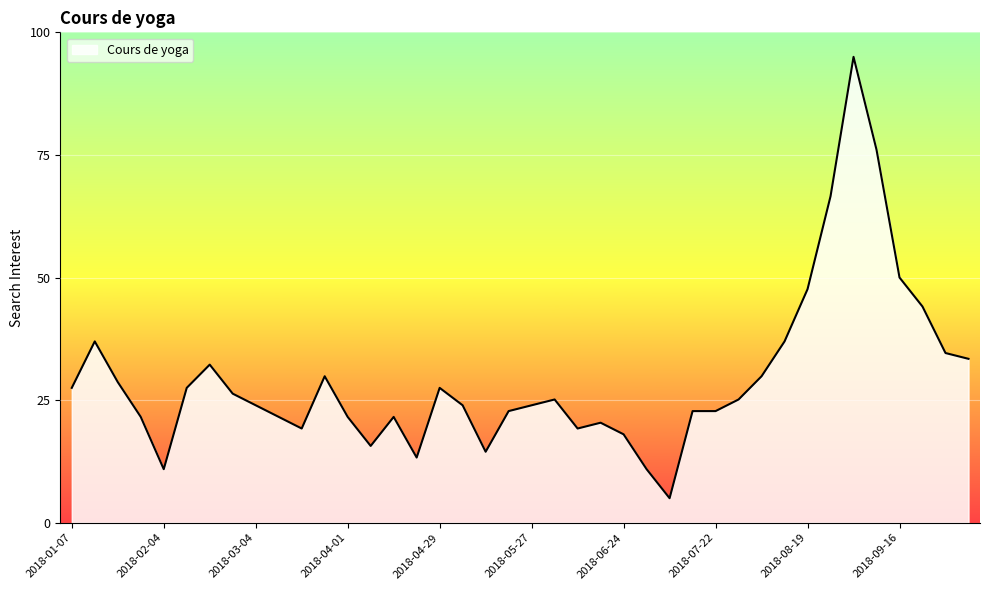

What is the smallest value displayed?

5.0